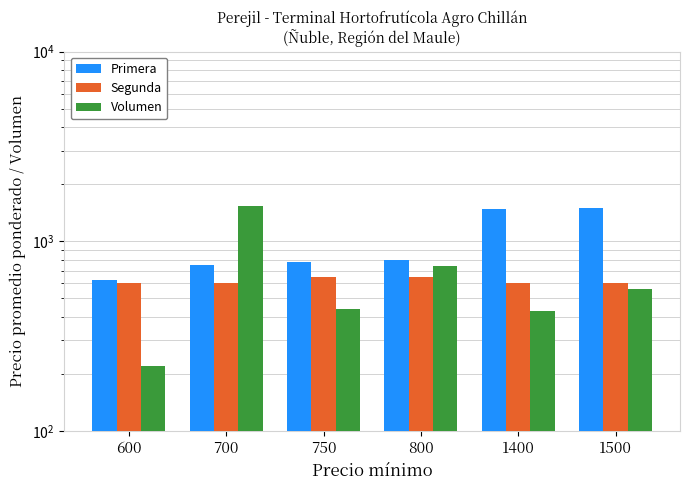

Between 600 and 700, which series saw the biggest shift?

Volumen